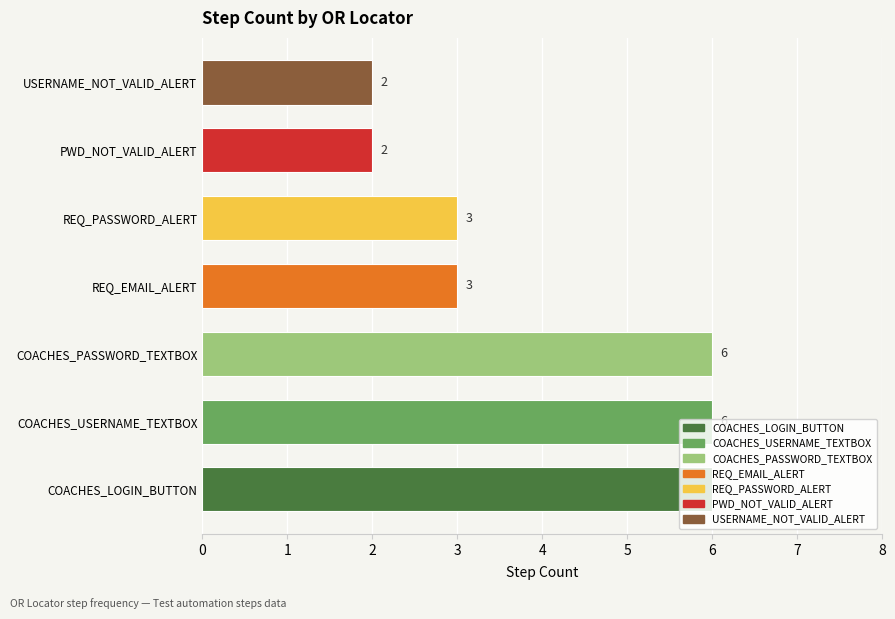

What is the sum of the values at COACHES_LOGIN_BUTTON and REQ_EMAIL_ALERT?

9